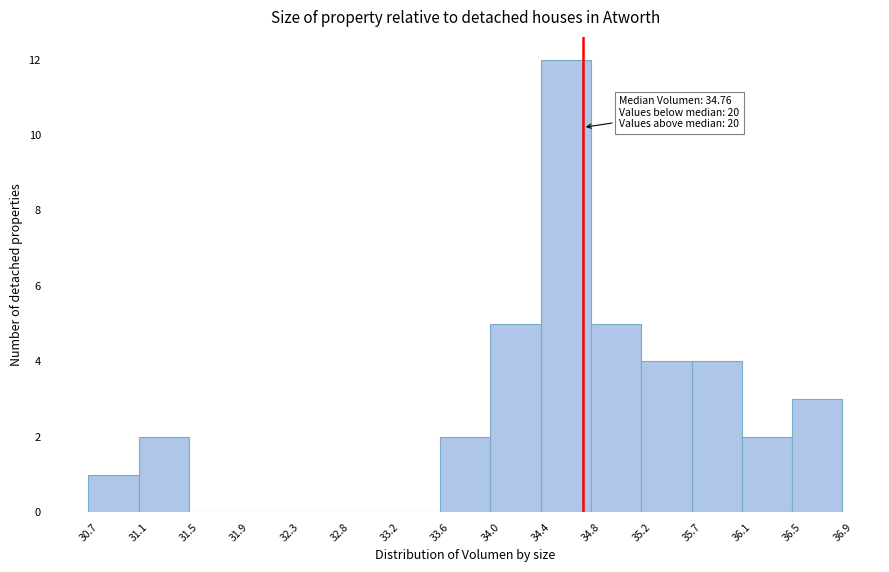

Which range on the x-axis has the tallest bar?

34.4 to 34.8